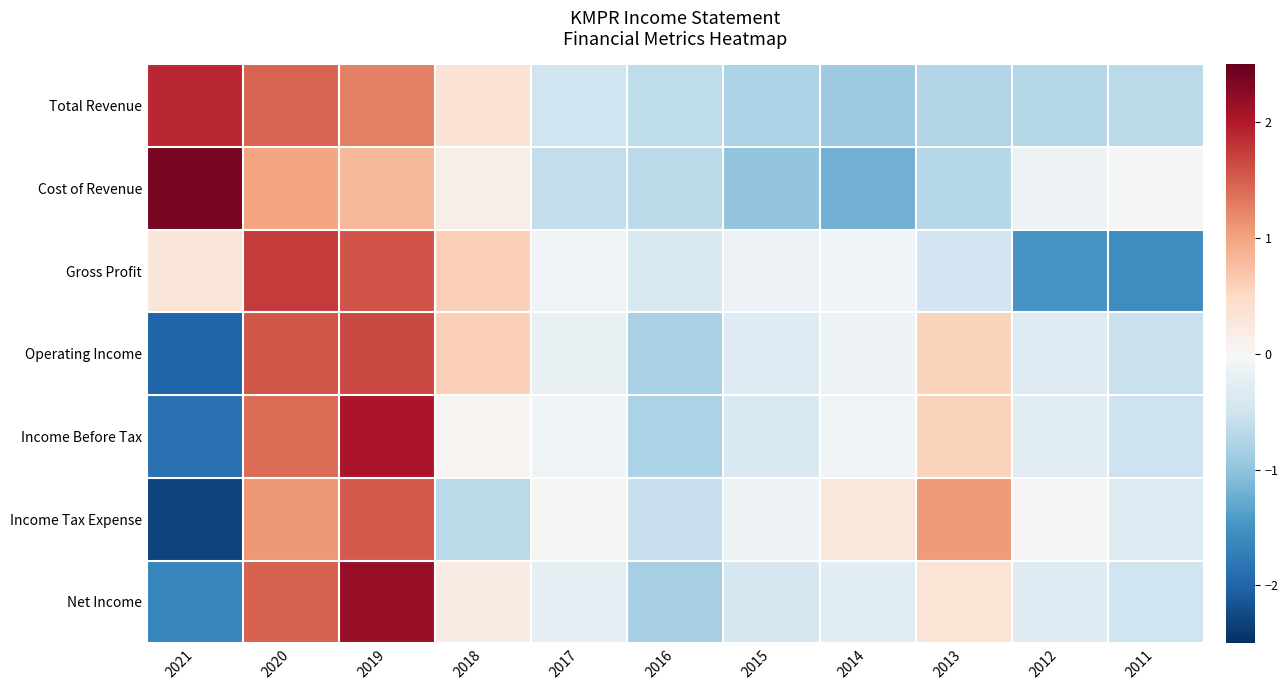

What is the total value across all series at 2016?

-4.7